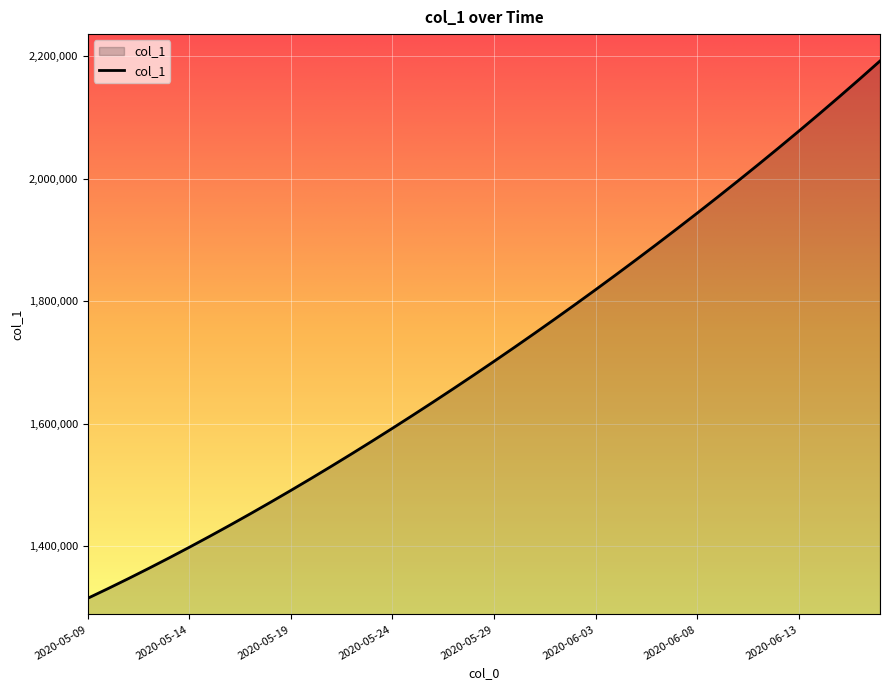

What is the greatest value displayed?

2192186.5